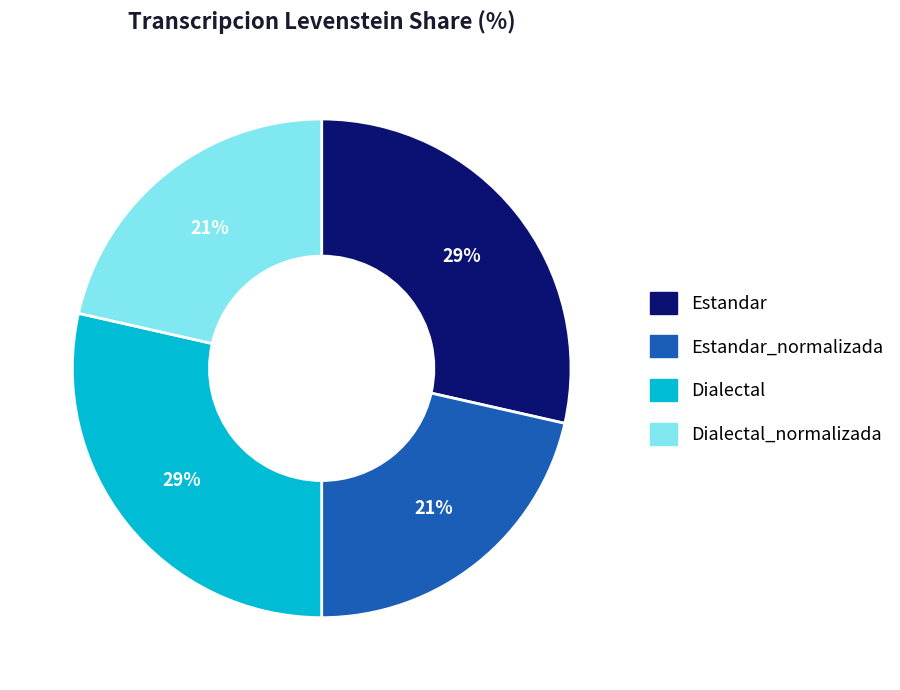

To the nearest percent, what is the average slice percentage?

25%